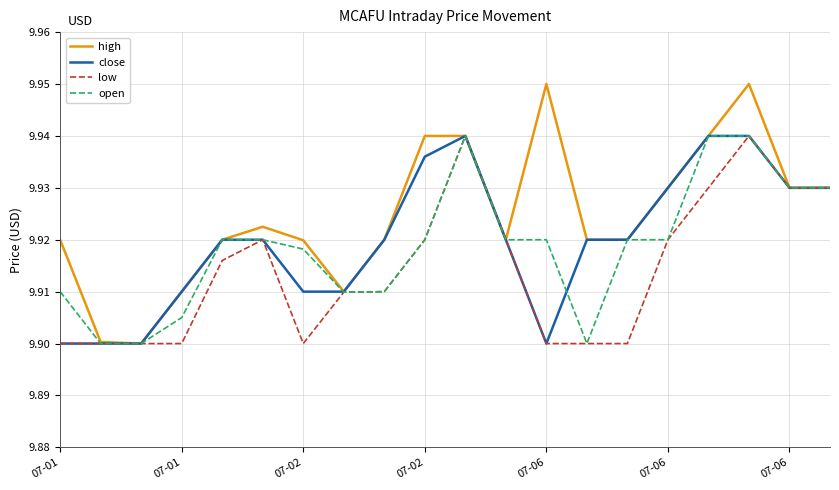

Which series has the largest total across all categories?

high